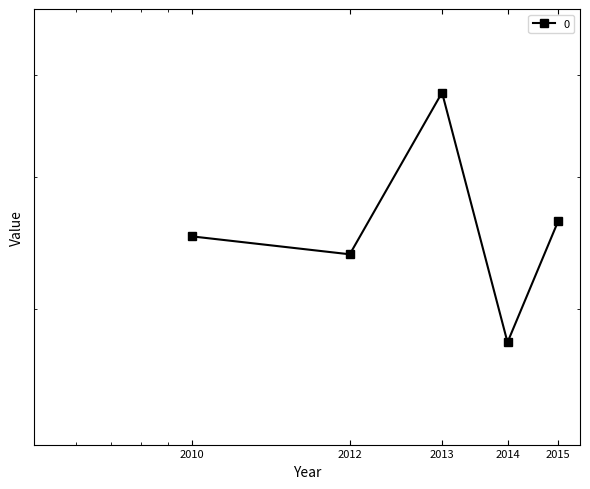

Count the number of categories in the chart.

5